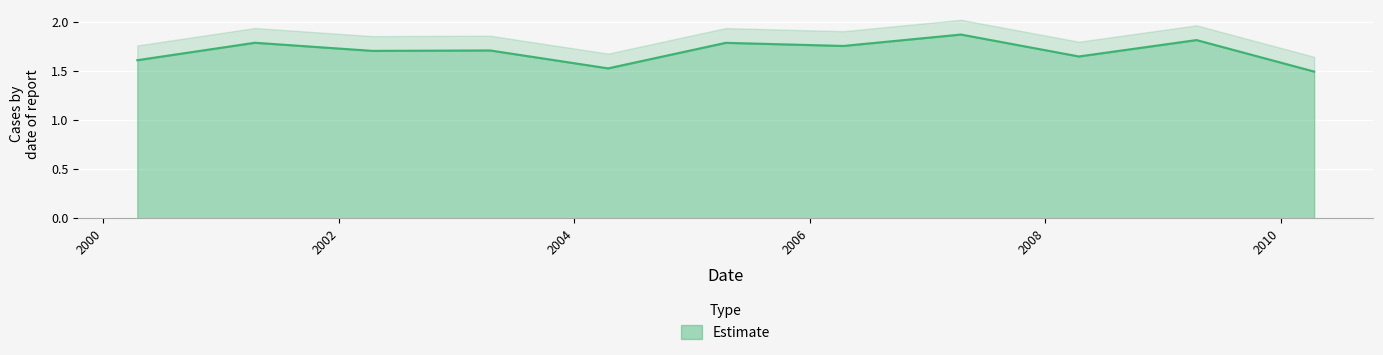

Reading left to right, list all the values displayed in this chart.

2000-04-15=1.6	2001-04-15=1.8	2002-04-15=1.7	2003-04-15=1.7	2004-04-15=1.5	2005-04-15=1.8	2006-04-15=1.8	2007-04-15=1.9	2008-04-15=1.6	2009-04-15=1.8	2010-04-15=1.5